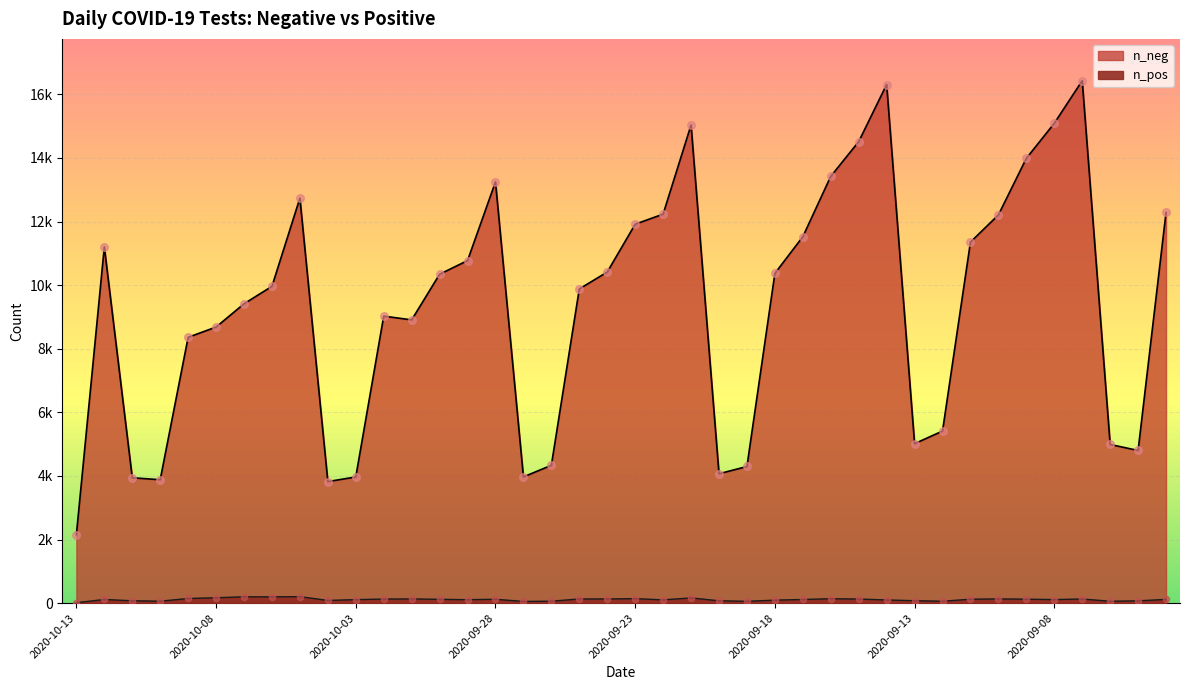

Which series contains the lowest Y value?

n_pos